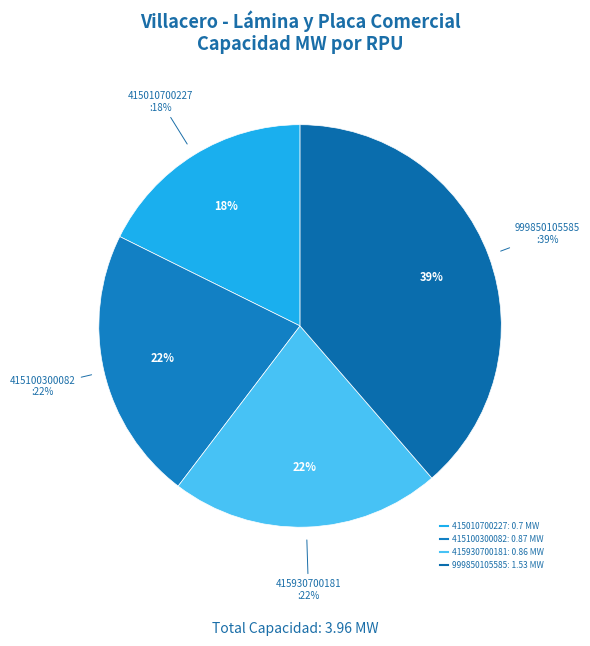

Does any single category account for the majority?

No